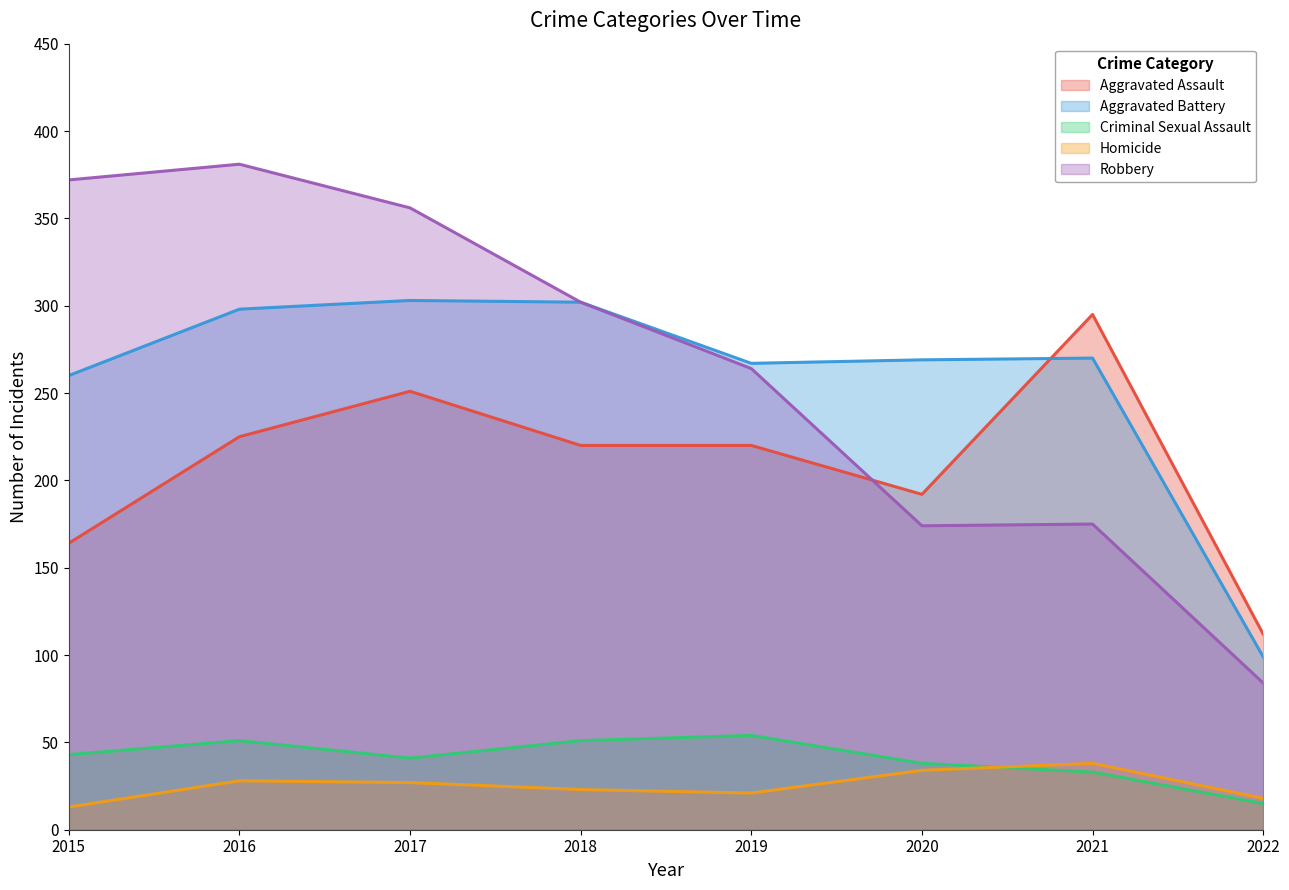

Reading left to right, transcribe all the data shown in this chart.

Aggravated Assault: 2015=164	2016=225	2017=251	2018=220	2019=220	2020=192	2021=295	2022=112
Aggravated Battery: 2015=260	2016=298	2017=303	2018=302	2019=267	2020=269	2021=270	2022=99
Criminal Sexual Assault: 2015=43	2016=51	2017=41	2018=51	2019=54	2020=38	2021=33	2022=15
Homicide: 2015=13	2016=28	2017=27	2018=23	2019=21	2020=34	2021=38	2022=18
Robbery: 2015=372	2016=381	2017=356	2018=302	2019=264	2020=174	2021=175	2022=84